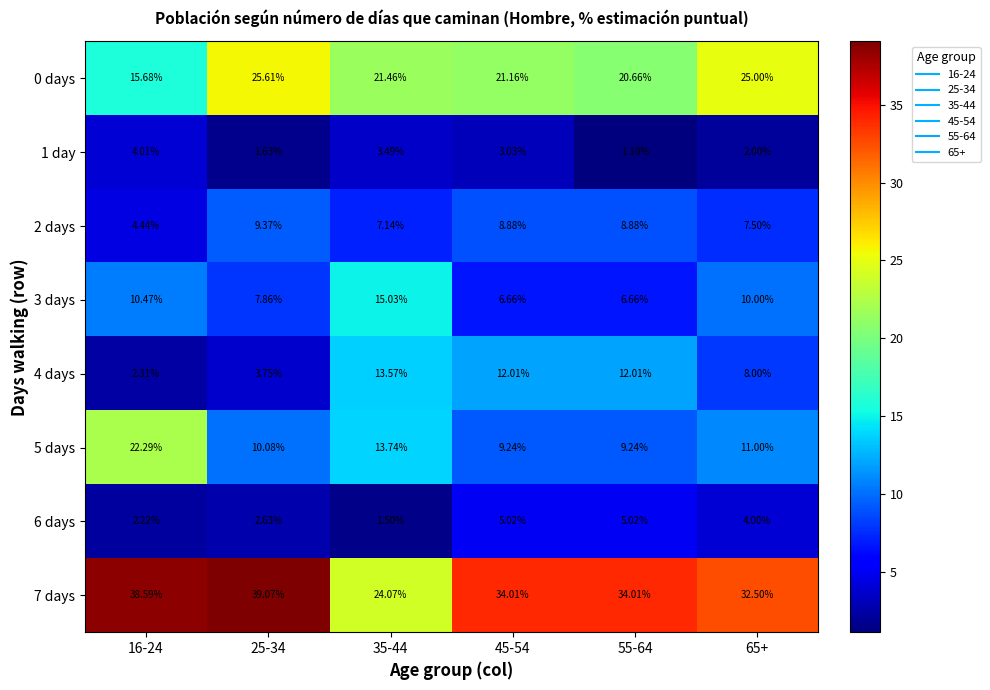

Is the value of 7 days at 45-54 greater than the value of 3 days at 25-34?

Yes